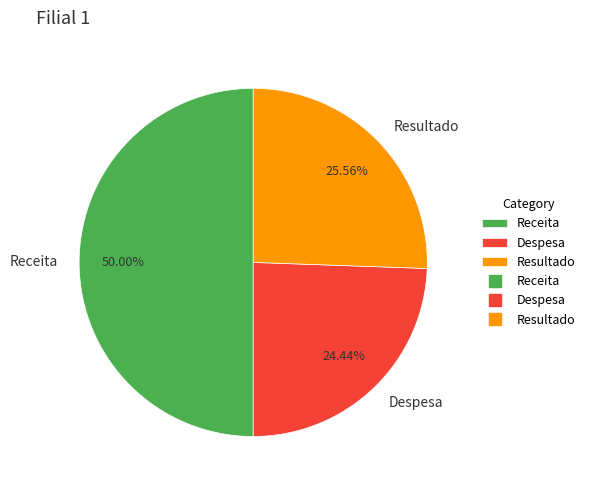

Between Receita and Despesa, which is larger?

Receita